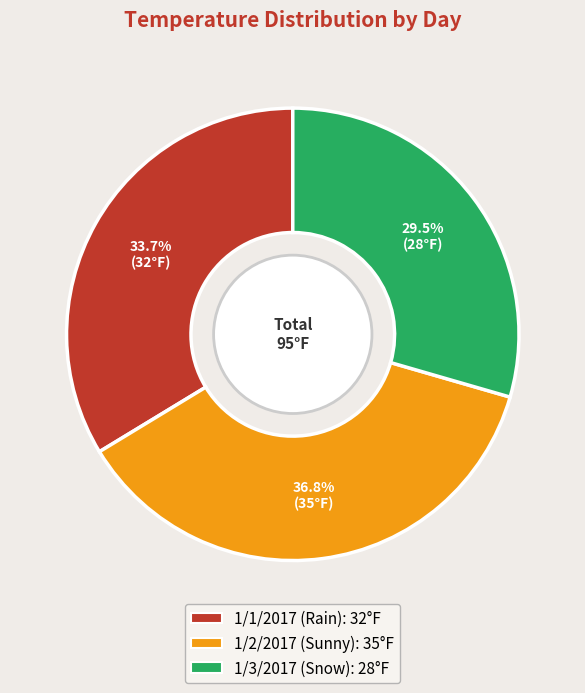

Approximately how many times larger is the value at 1/3/2017 (Snow) compared to 1/1/2017 (Rain)?

0.9